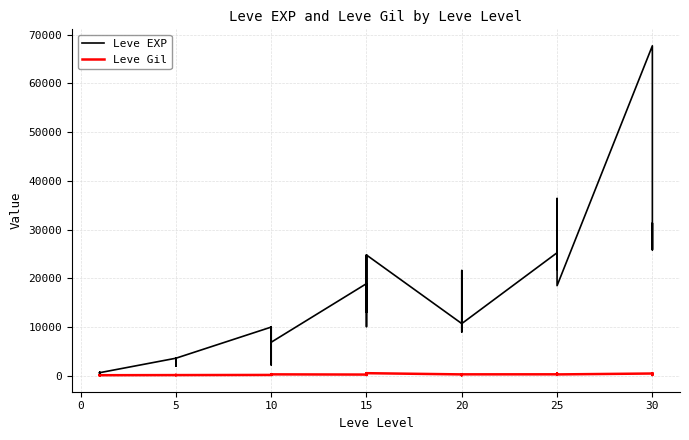

Reading right to left, extract all data points from this chart.

Leve EXP: 25900	31330	25900	67730	18490	36390	25250	21830	25250	25250	10710	8990	21600	18290	12960	10710	24790	13040	10100	24790	13040	18910	6880	9990	2230	7880	7880	9990	3600	1980	3600	3040	2230	3600	630	630	720	450	690	630
Leve Gil: 355	151	532	463	277	485	298	268	252	296	292	105	290	192	166	280	529	173	223	529	173	245	288	293	168	250	288	168	139	140	139	169	170	139	112	113	112	112	116	113